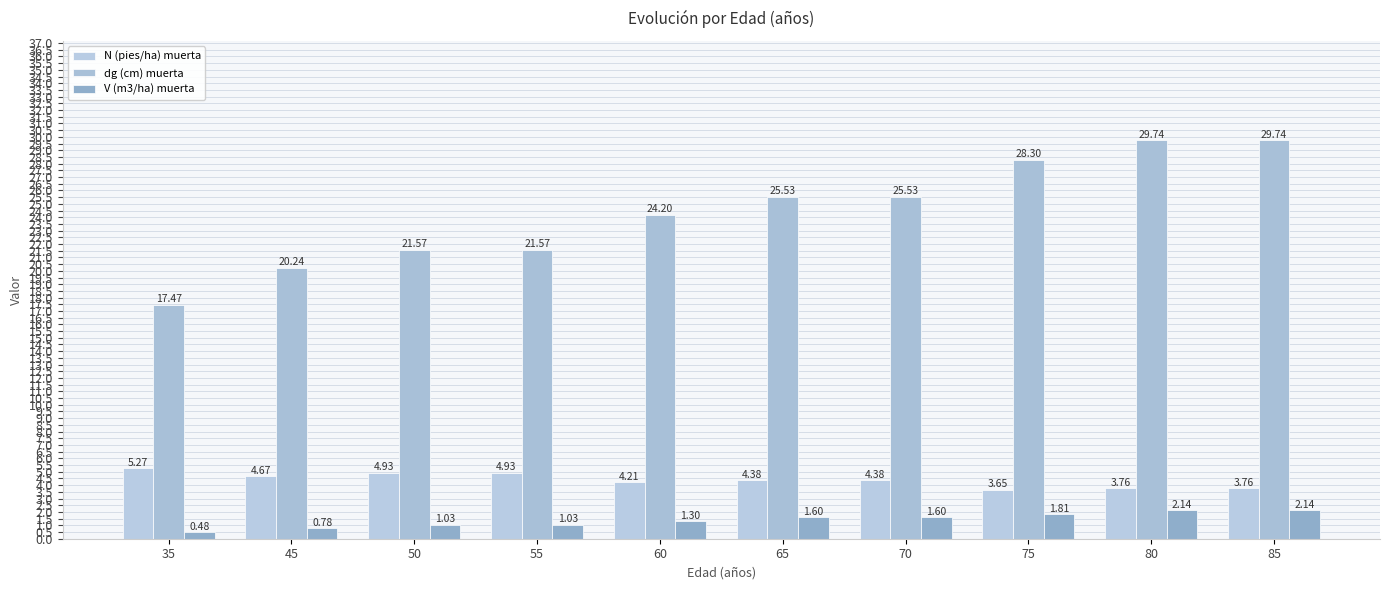

What are all the series names shown in the legend?

N (pies/ha) muerta, dg (cm) muerta, V (m3/ha) muerta